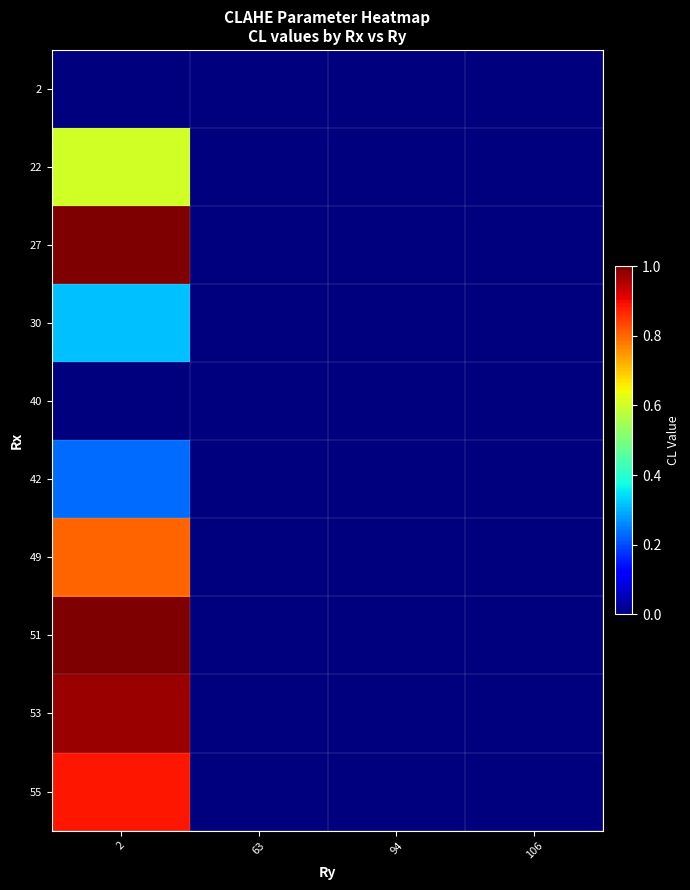

Rank the series by their maximum value, from highest to lowest.

27, 51, 53, 55, 49, 22, 30, 42, 2, 40